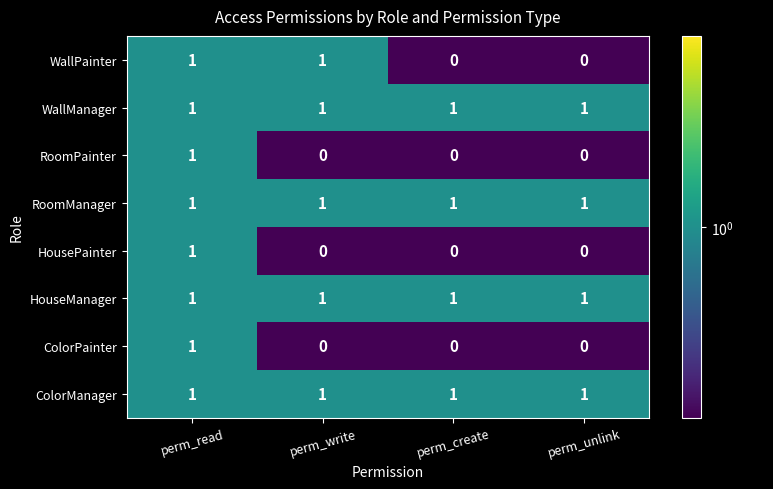

At which category is the sum across all series the highest?

perm_read